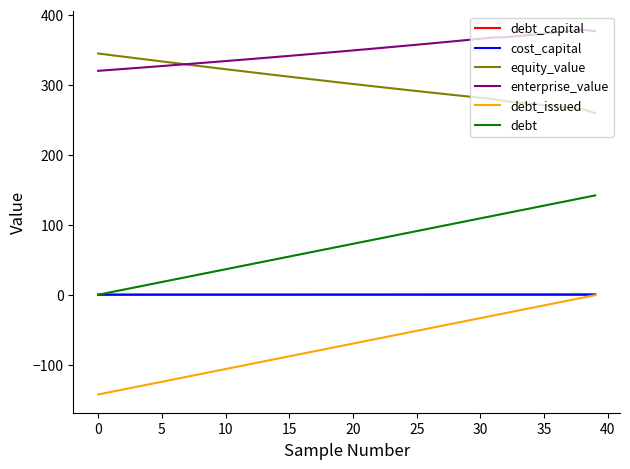

What are all the series names shown in the legend?

debt_capital, cost_capital, equity_value, enterprise_value, debt_issued, debt